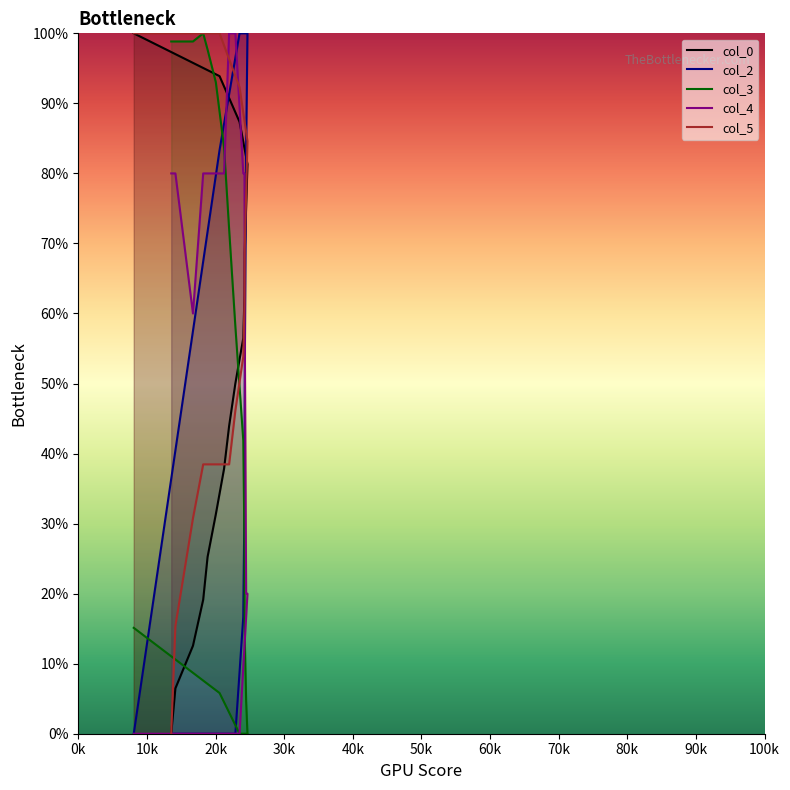

At which label does col_2 reach its peak?

24651